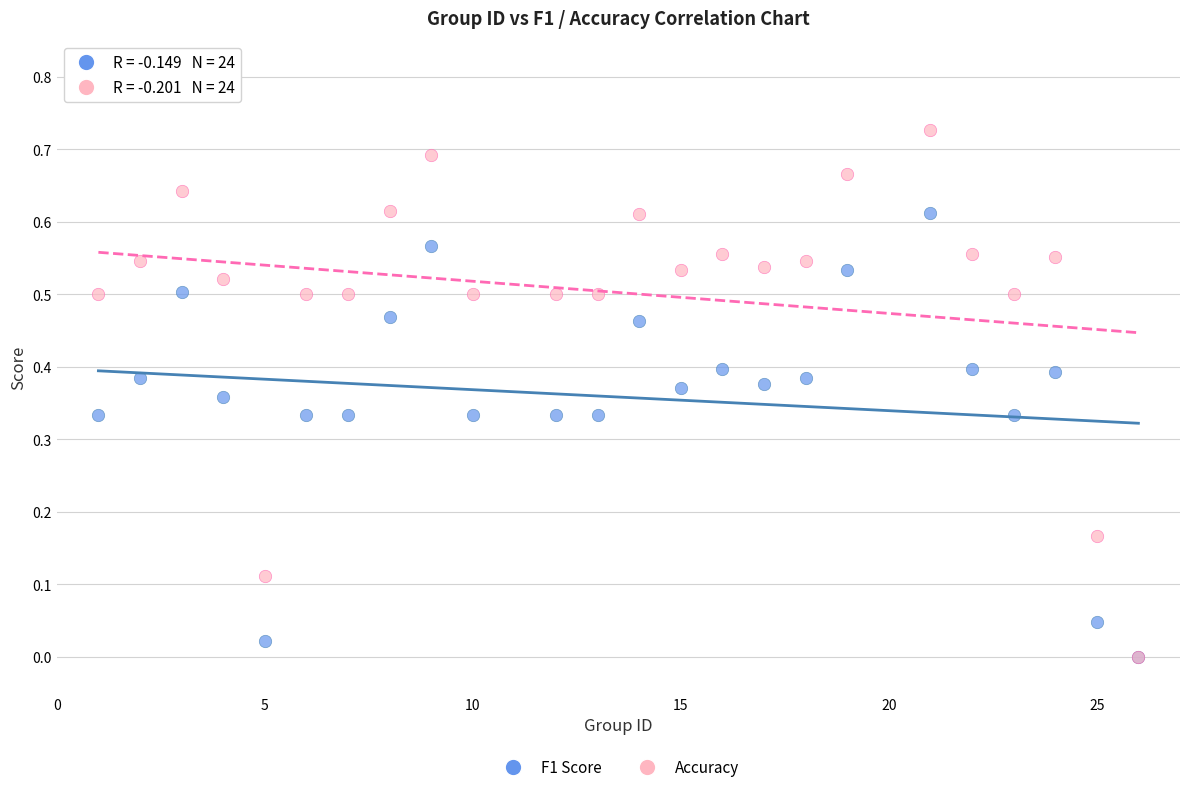

What are all the series names shown in the legend?

F1 Score, Accuracy